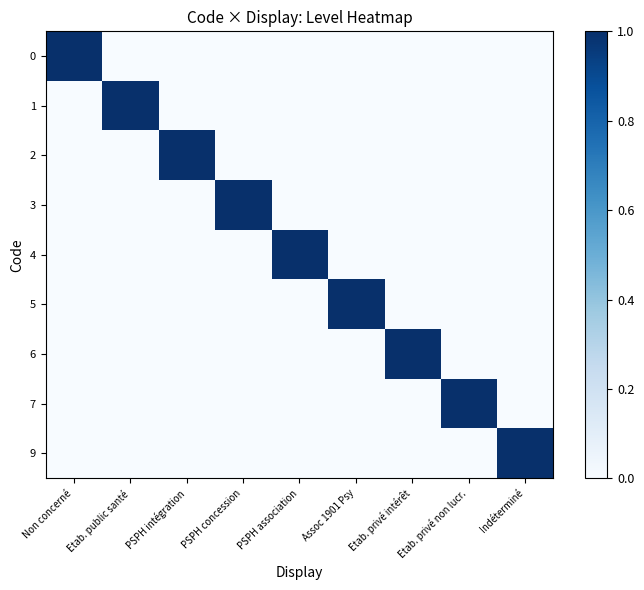

What is the total value across all series at Assoc 1901 Psy?

1